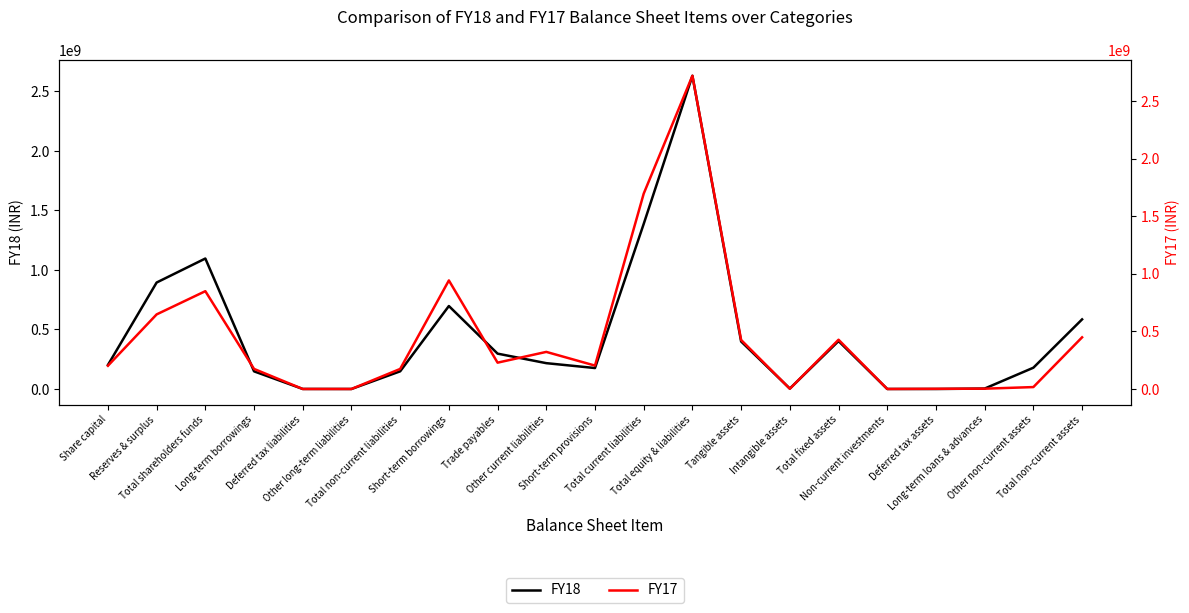

Reading left to right, extract all data points from this chart.

FY18: 201727000	894529887	1096256887	148180221	258594	0	148438815	697165303	296995519	216989419	175991027	1387141268	2631836970	399061456	3480344	402541800	25000	0	3495812	178790299	584852911
FY17: 201727000	647868649	849595649	174204882	0	0	174204882	942938294	228646296	322217614	203194607	1696996811	2720797342	425845671	1992942	427838613	25000	1584509	2654759	16587041	448689922